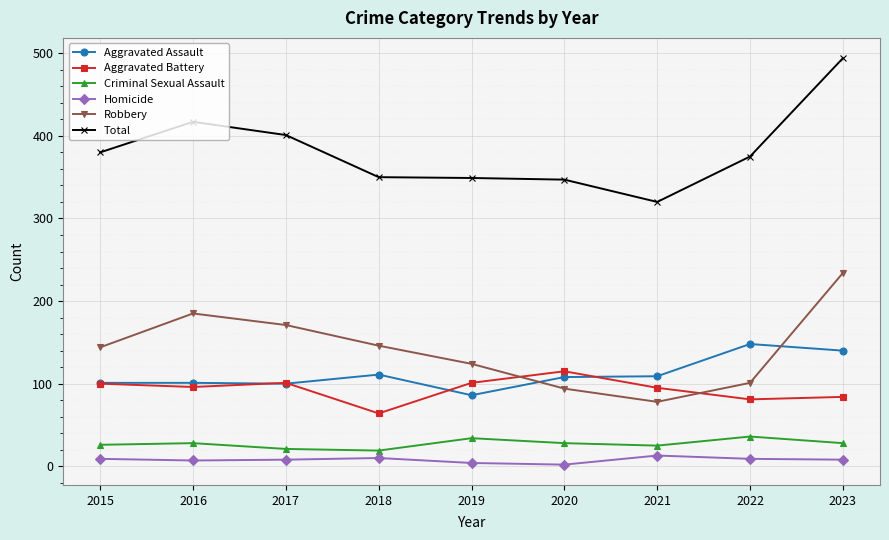

At which category is the sum across all series the highest?

2023